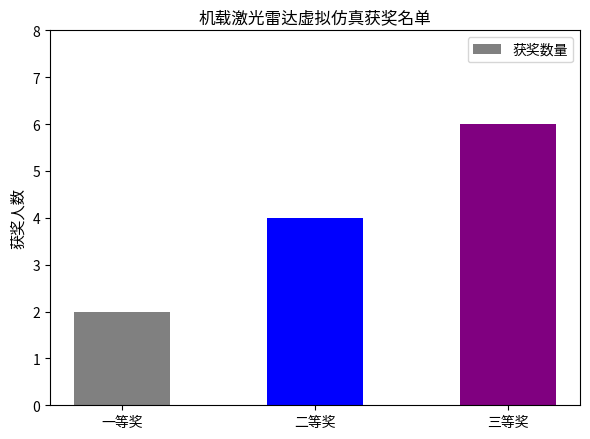

Between 二等奖 and 一等奖, which is larger?

二等奖